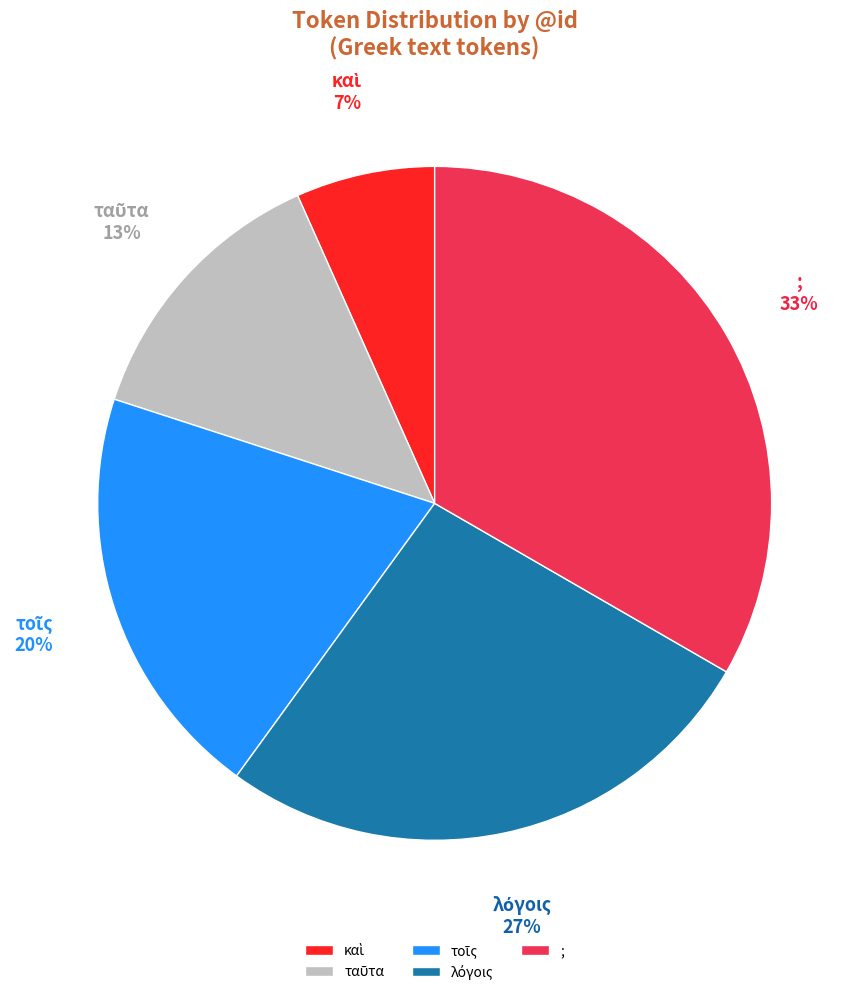

Is there a majority slice in this chart?

No